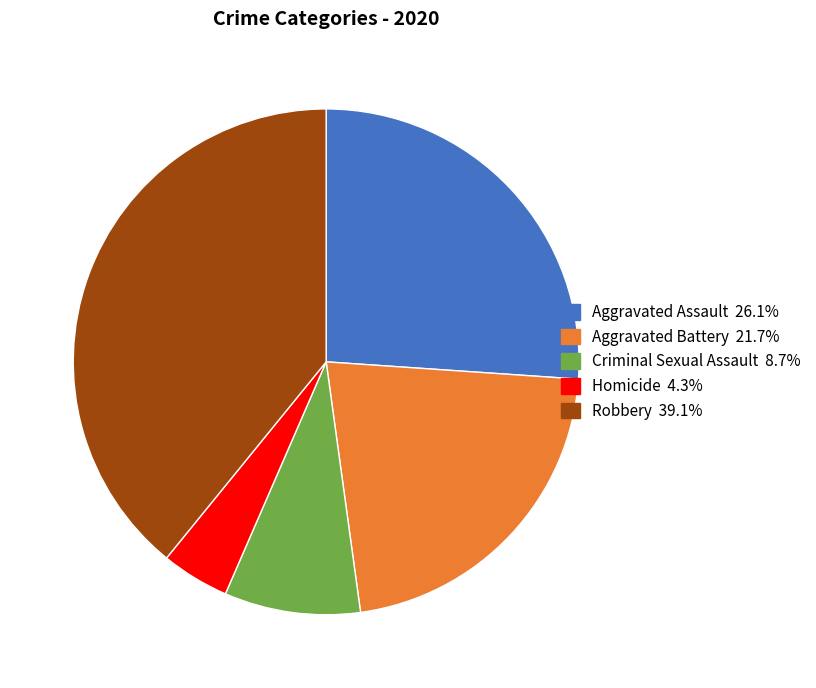

Rank the categories by value from highest to lowest.

Robbery, Aggravated Assault, Aggravated Battery, Criminal Sexual Assault, Homicide